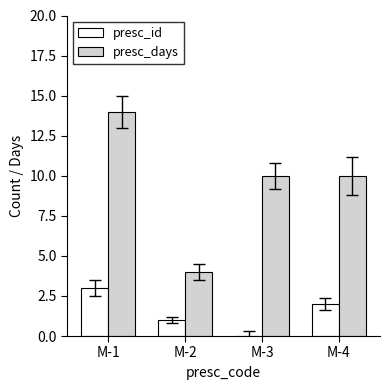

What is the spread (max minus min) of values at M-1?

11